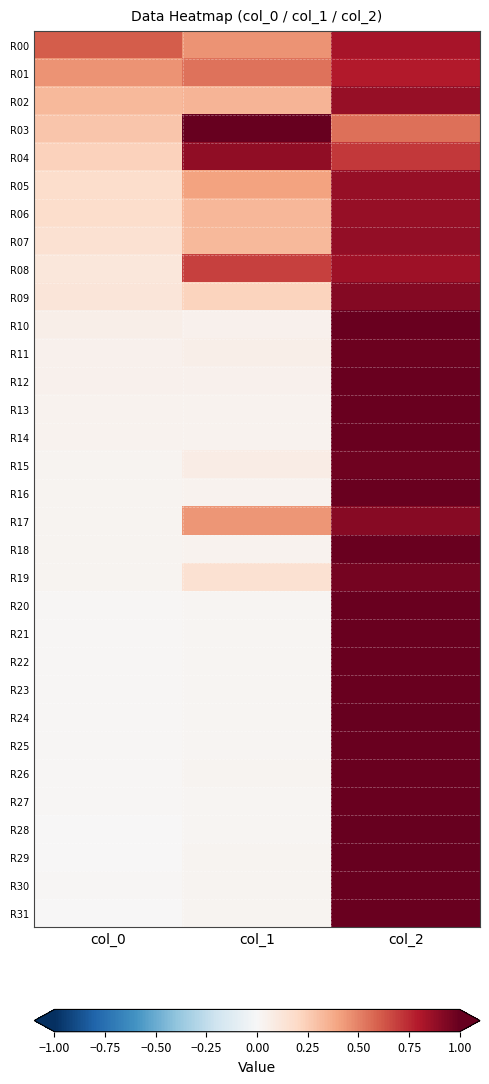

What is the difference between the highest and lowest values at col_1?

1.0